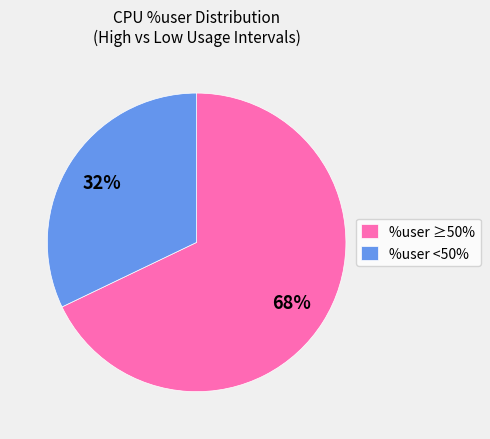

To the nearest percent, what is the average slice percentage?

50%